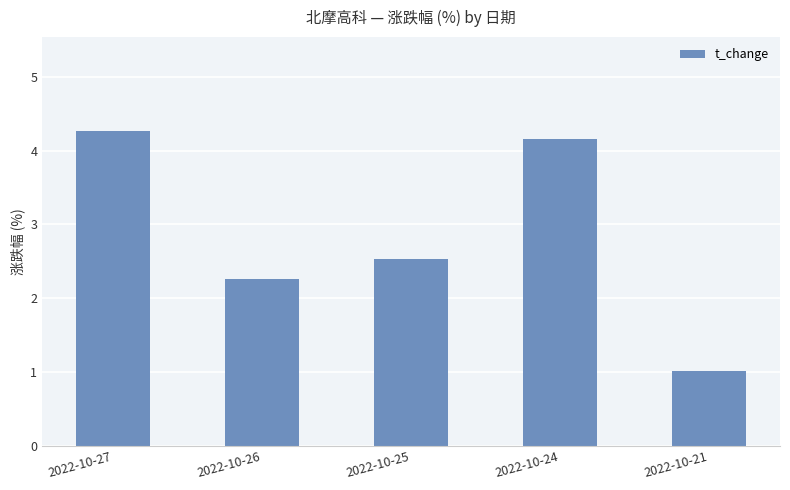

At which category does the chart reach its minimum across all series?

2022-10-21